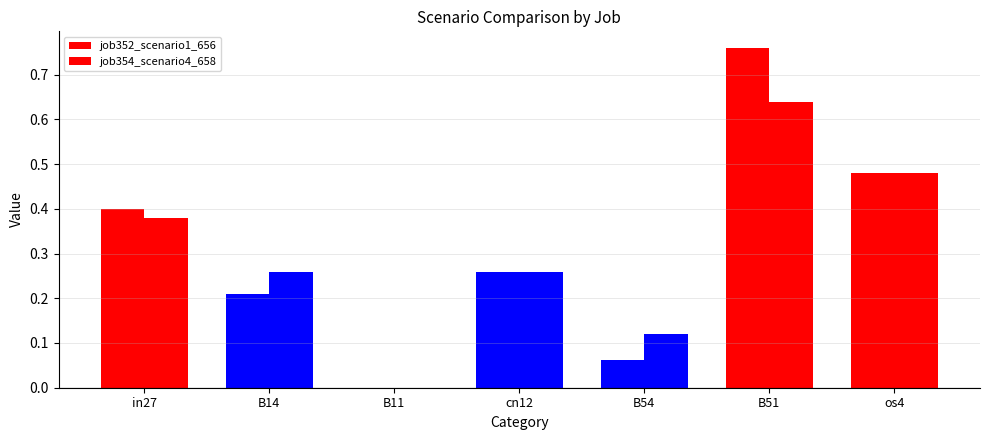

Which series has the largest range (max minus min)?

job352_scenario1_656